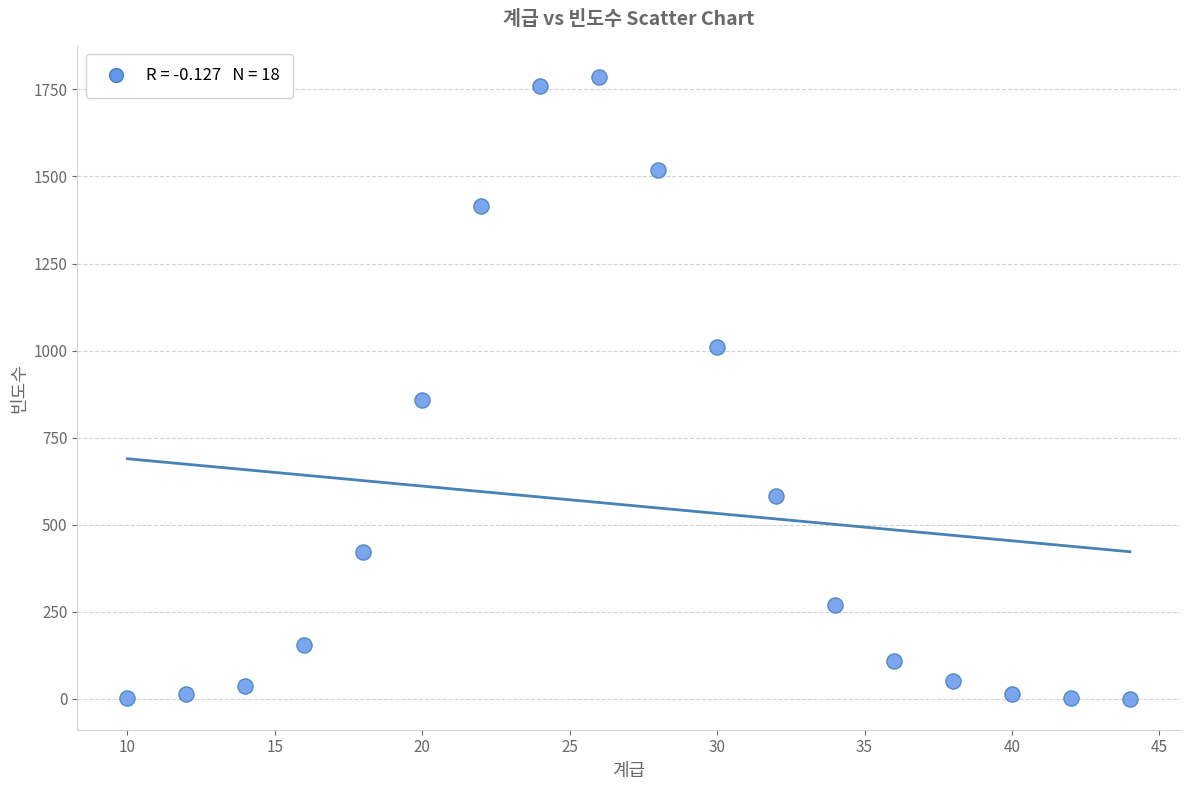

What is the range of X values (max minus min)?

34